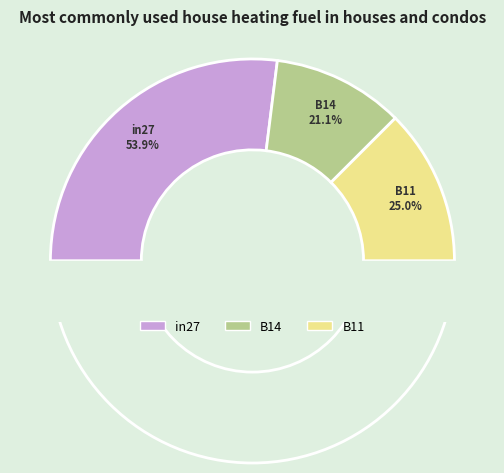

To the nearest percent, what is the difference between the largest and smallest slice percentages?

33%